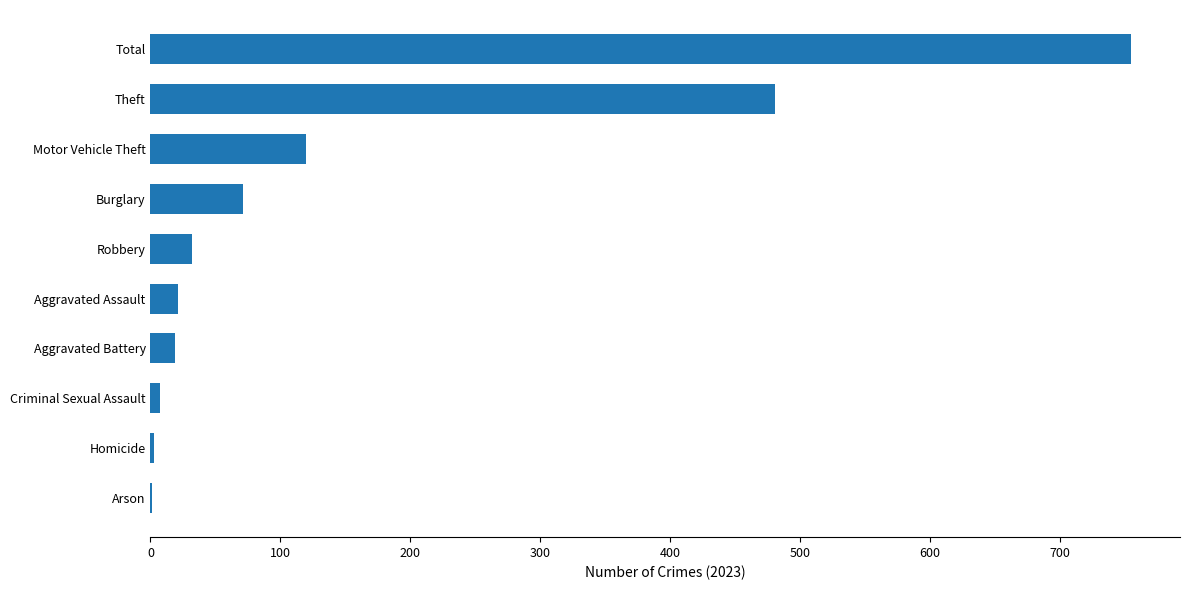

What is the sum of all values?

1510